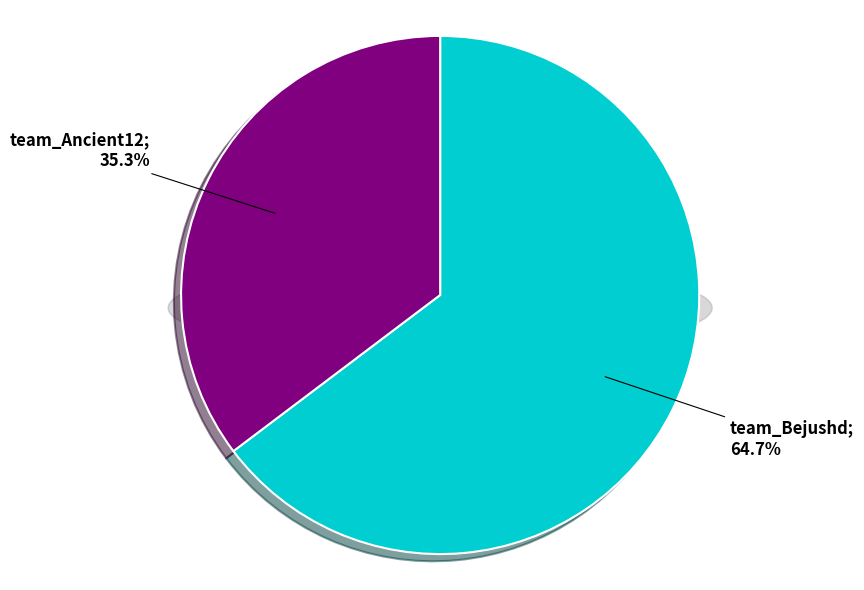

What is the smallest slice in the pie chart?

team_Ancient12